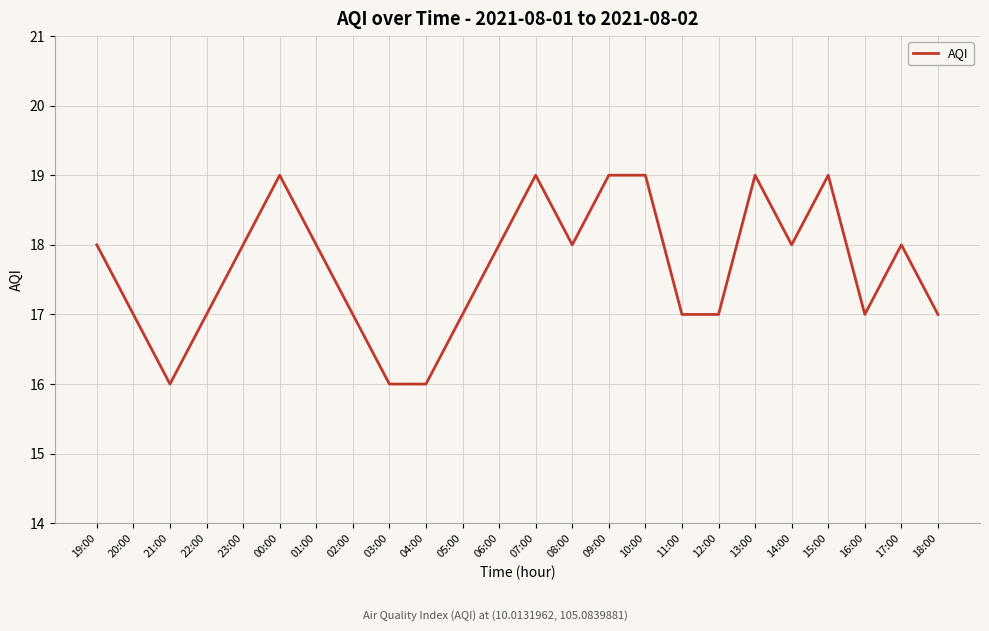

What is the greatest value displayed?

19